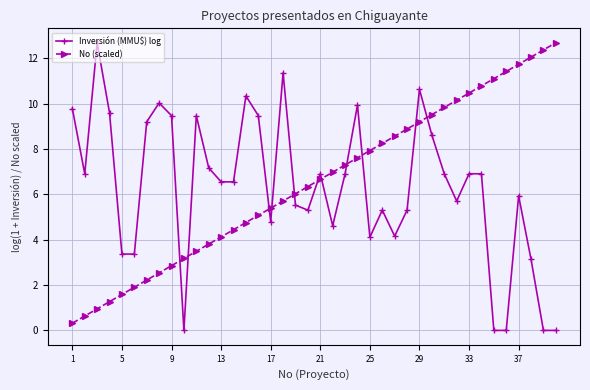

True or false: Inversión (MMU$) log has more than 0 interior local peaks.

True